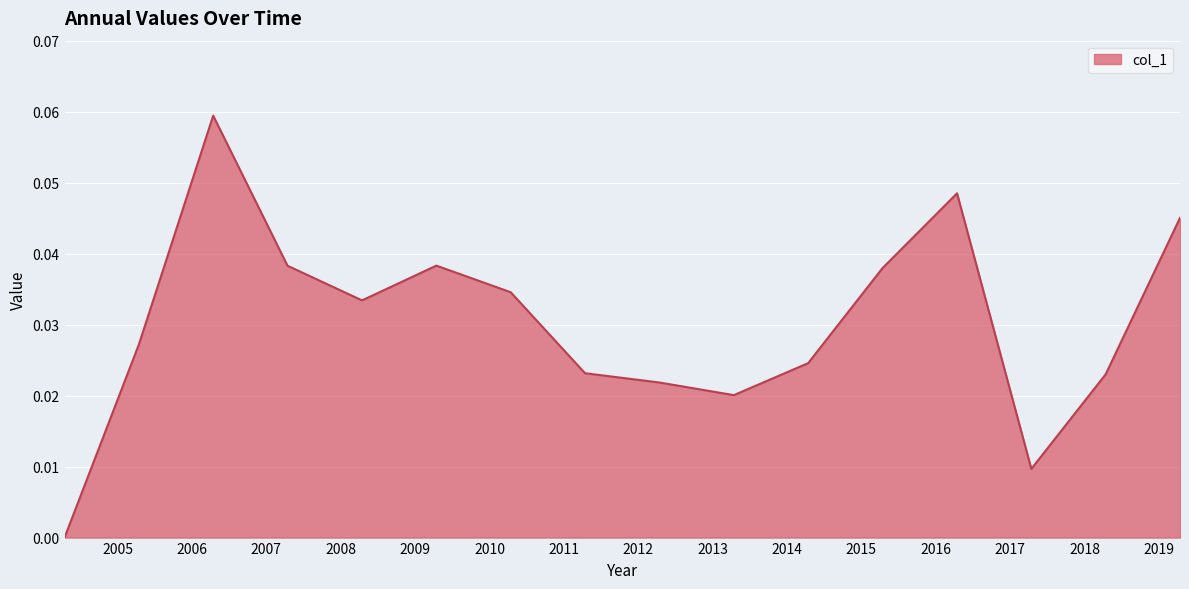

Does the chart display data point markers on the line(s)?

No